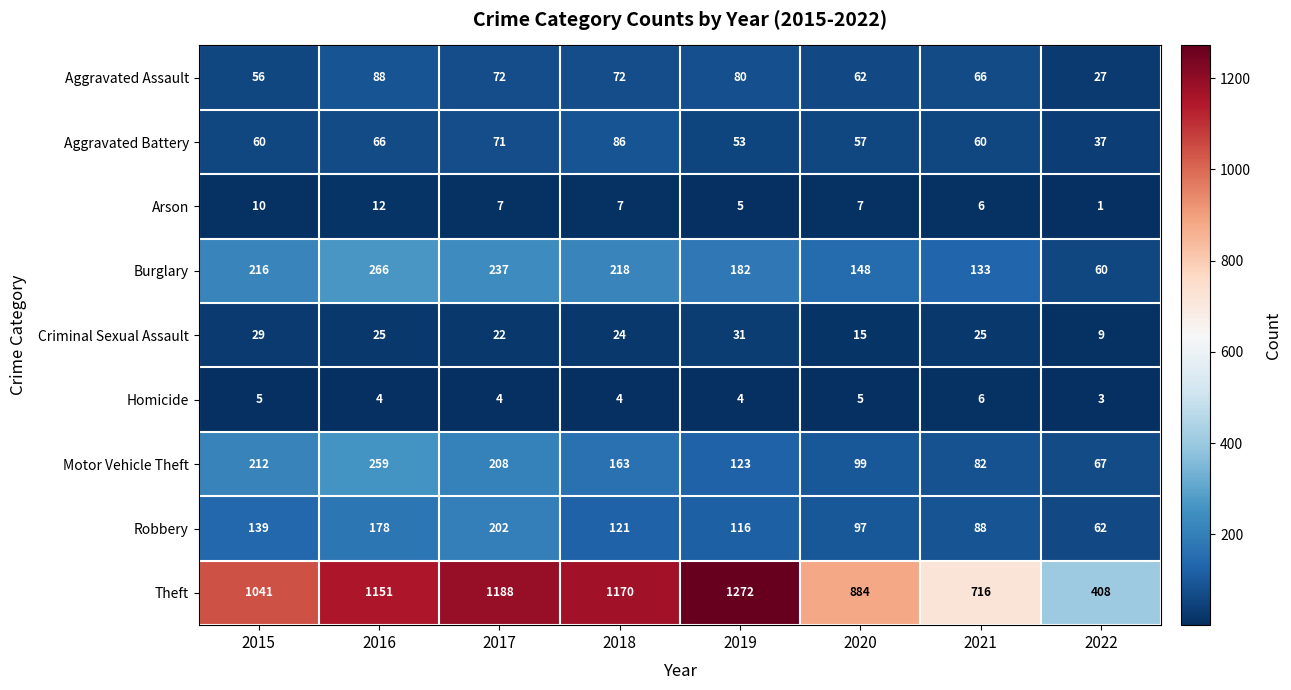

Which series has the widest spread of values?

Theft